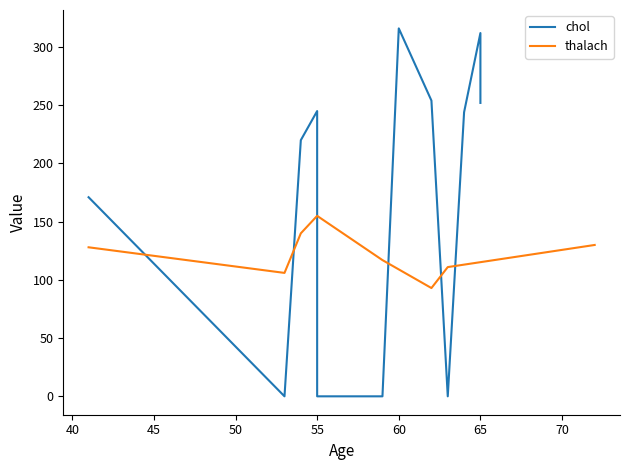

Does the chart have visible grid lines?

No